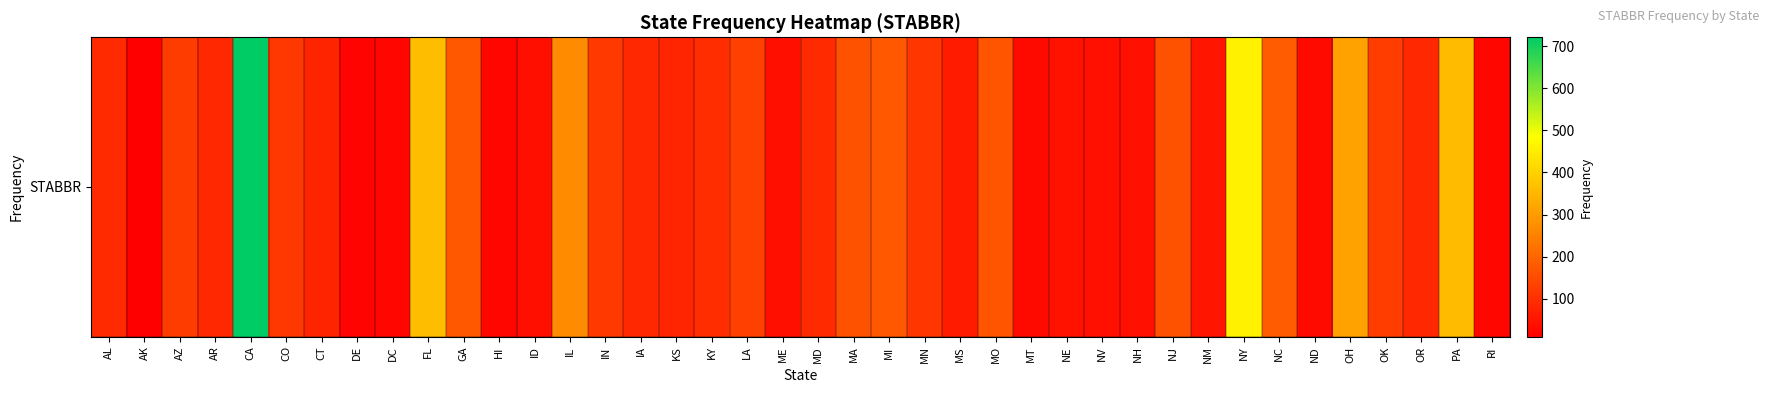

At which label does the data first exceed 90?

AZ